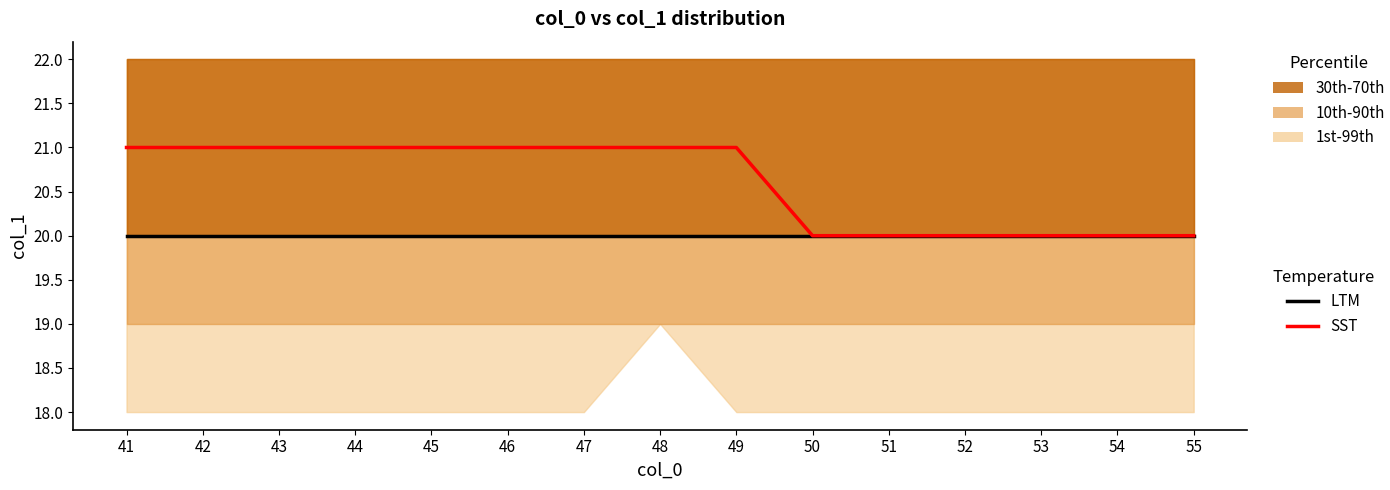

Which category has the lowest value across all series?

41